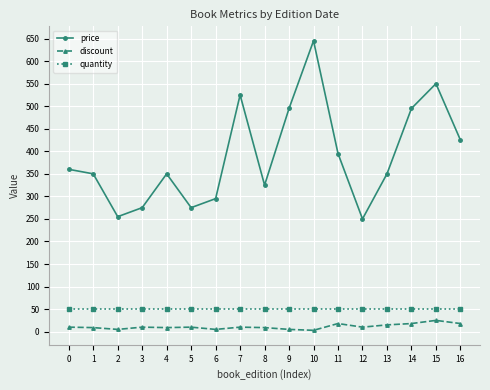

Which series has the largest total across all categories?

price